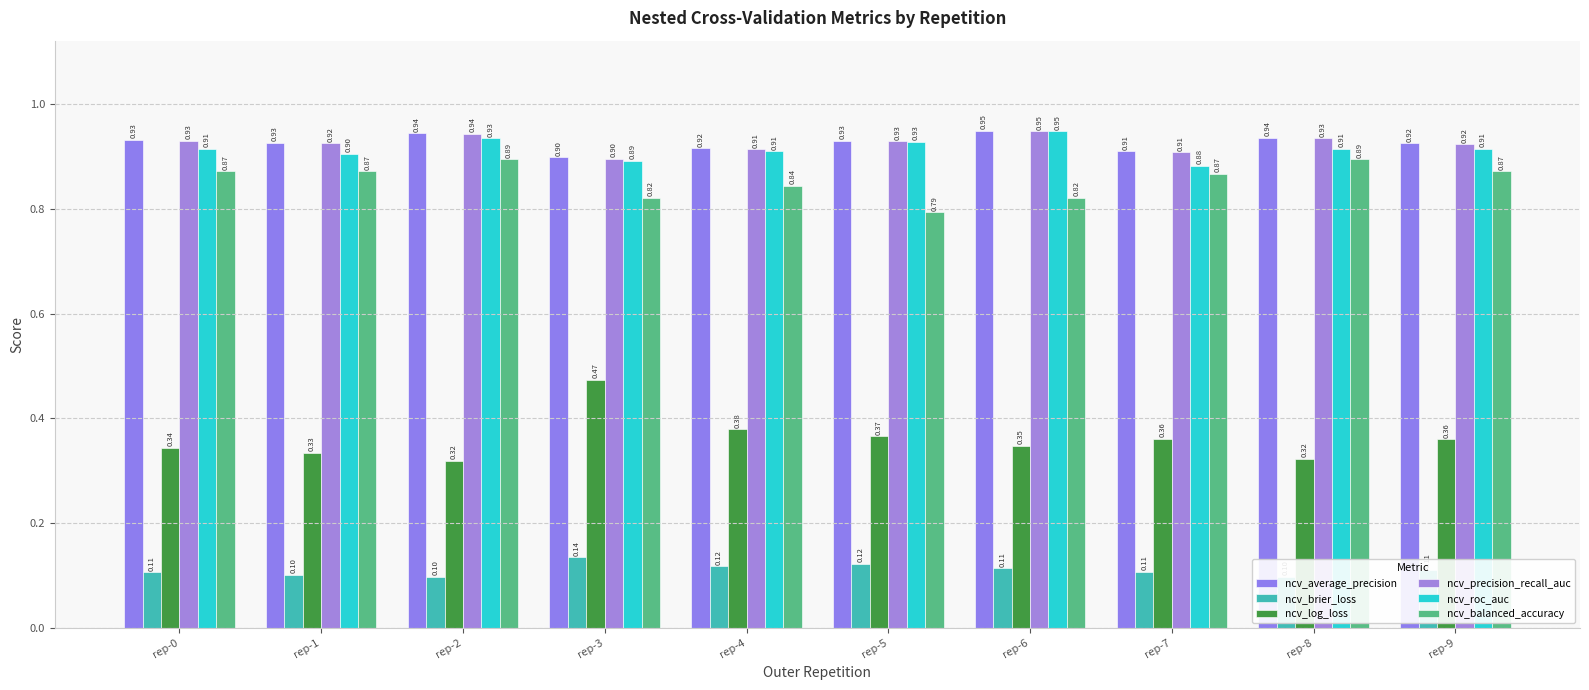

Is it true that ncv_log_loss equals 0.2 at rep-3?

False